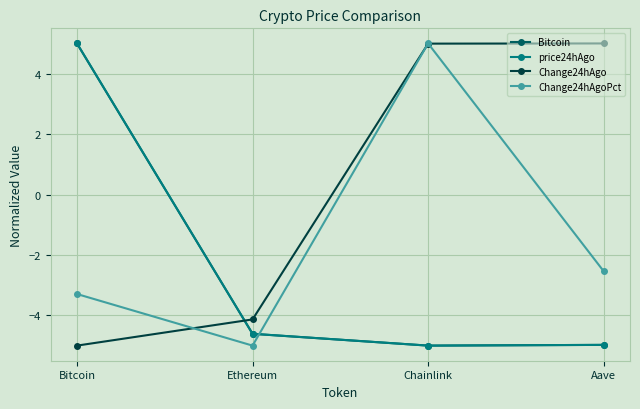

What is the difference between the highest and lowest values at Aave?

10.0